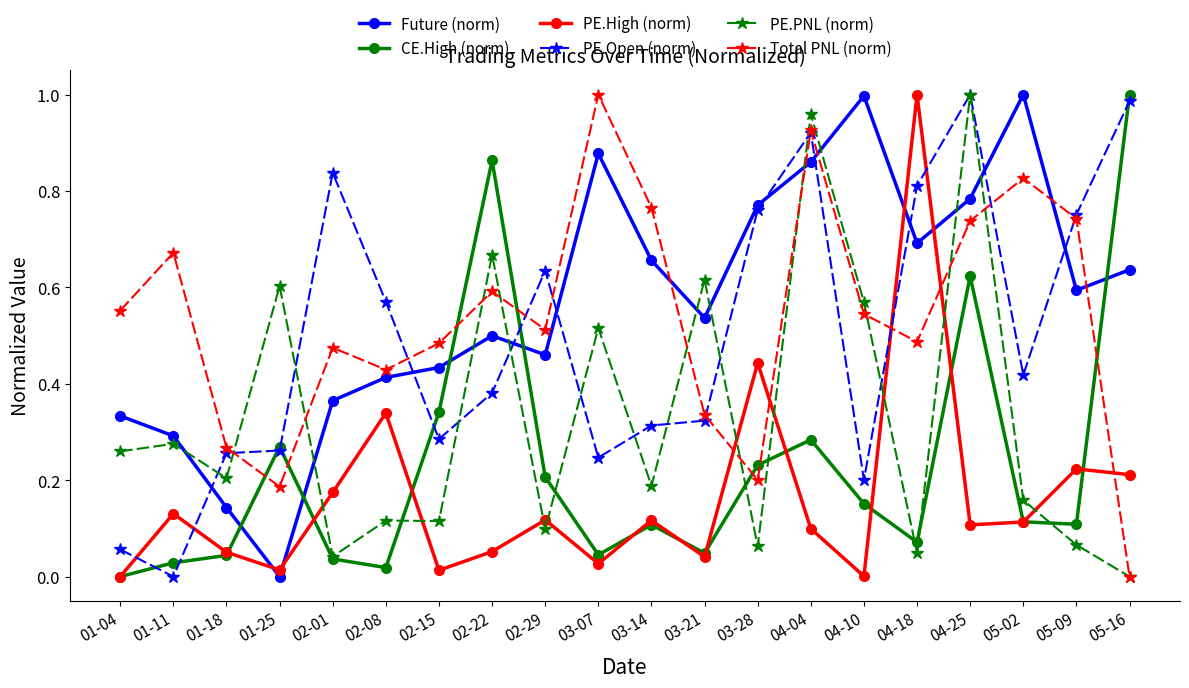

What is the label of the 16th point from the left?

04-18